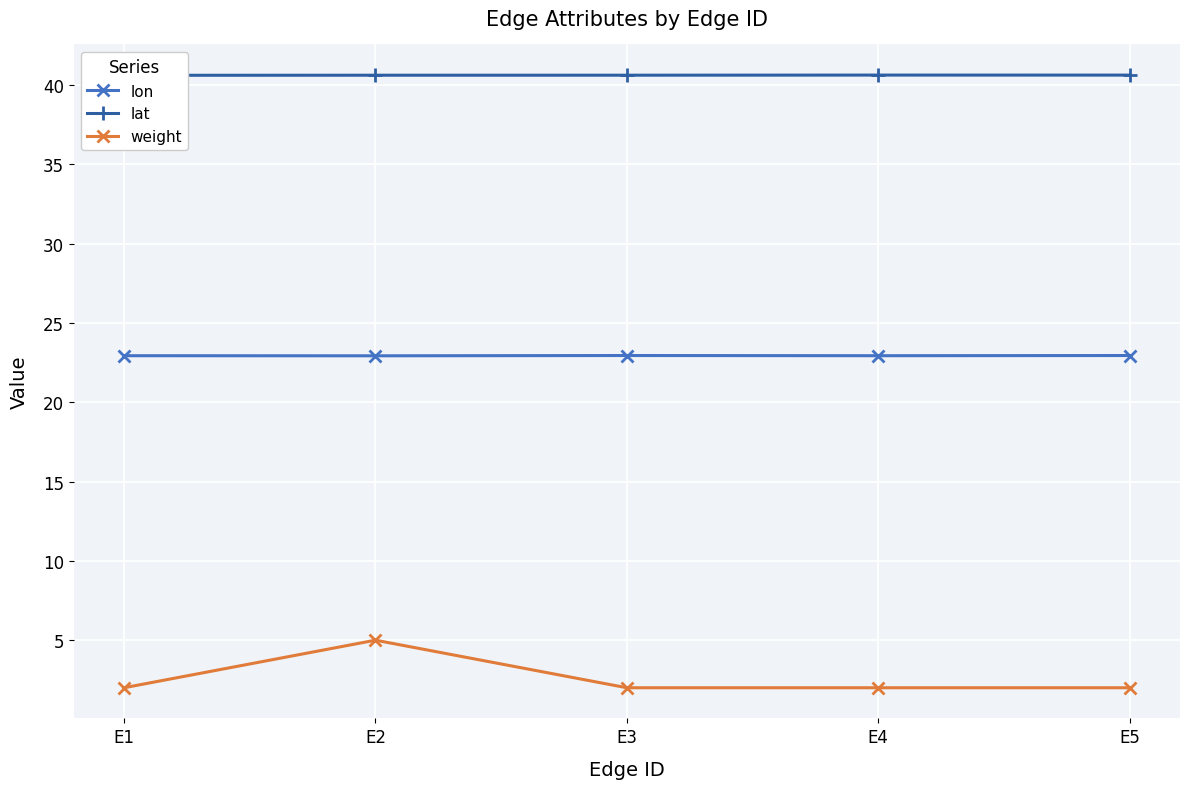

Is this an area chart (filled region under the line)?

No